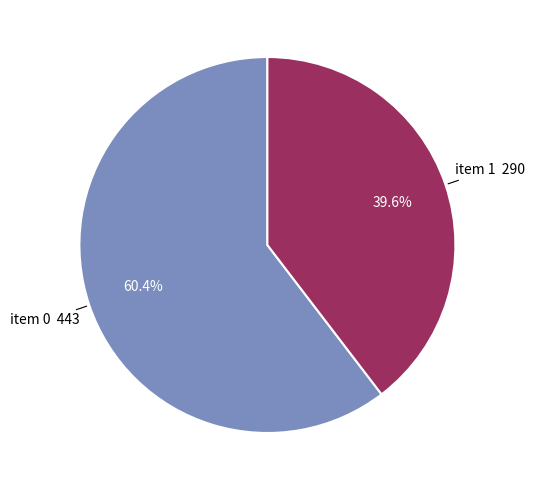

Is there any slice that represents more than half of the pie?

Yes